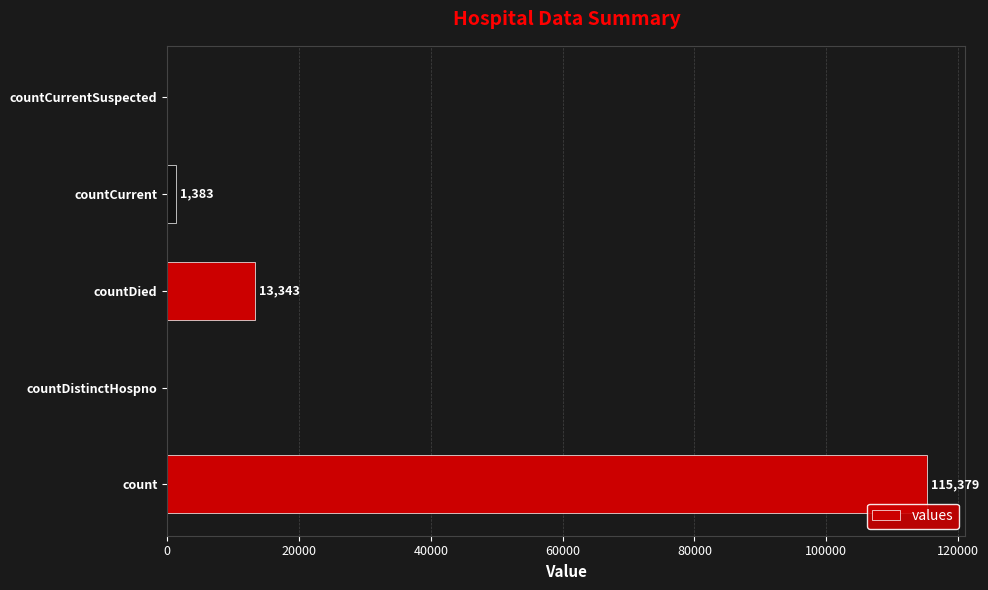

The value at countDied is 21469. True or false?

False